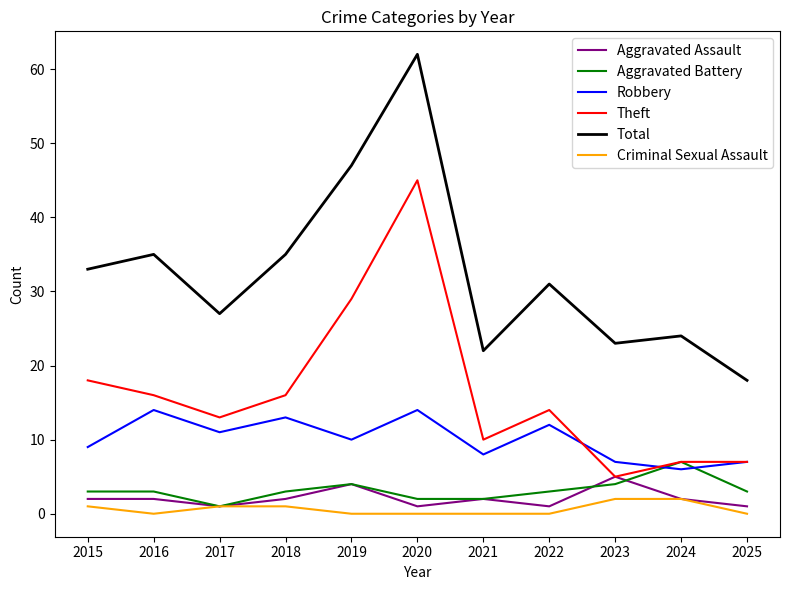

Which series has the largest range (max minus min)?

Total